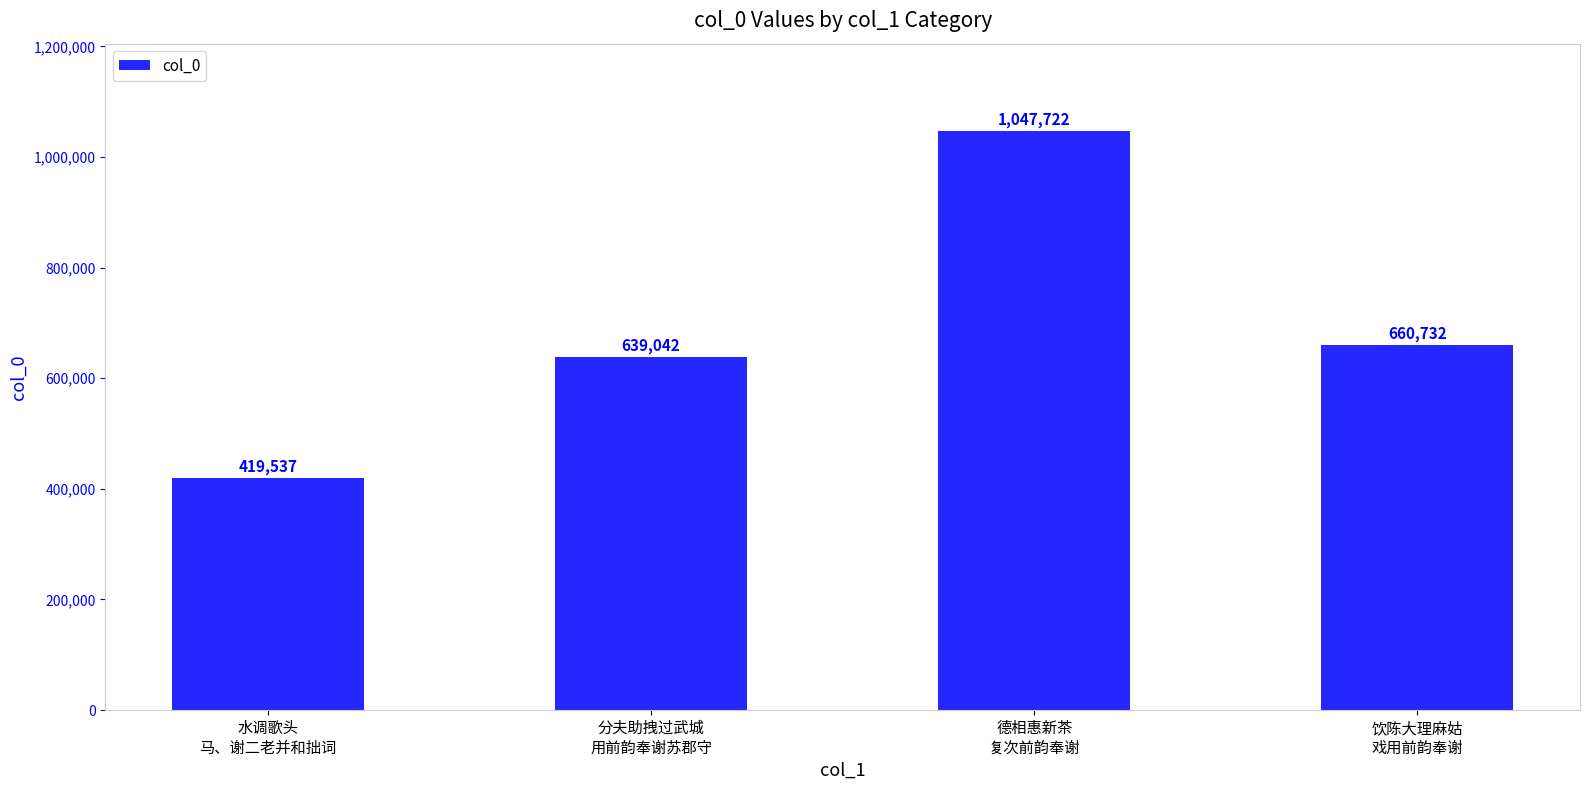

Between 水调歌头
马、谢二老并和拙词 and 分夫助拽过武城
用前韵奉谢苏郡守, which is larger?

分夫助拽过武城
用前韵奉谢苏郡守